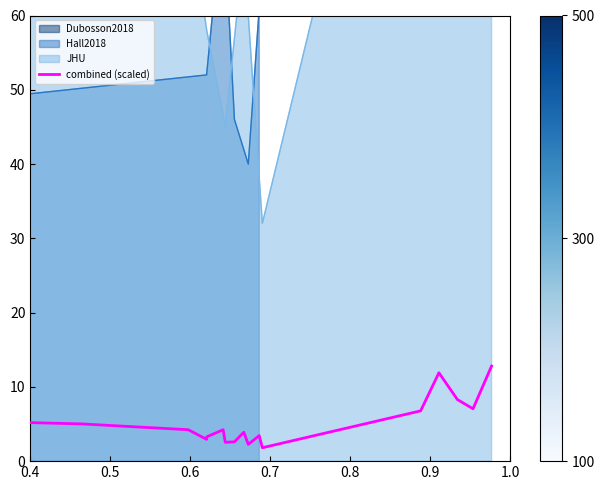

Where is the first local maximum?

0.6